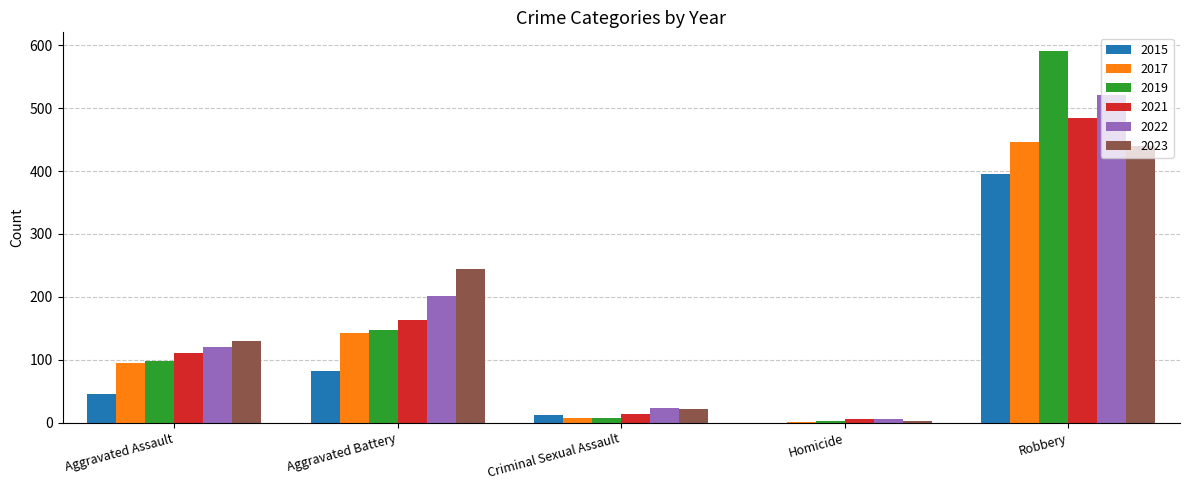

How many series are shown in this chart?

6